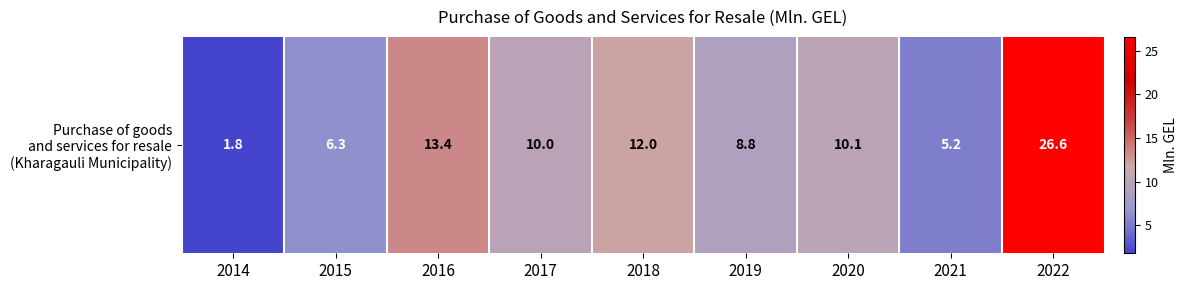

Which has a higher value, 2015 or 2017?

2017